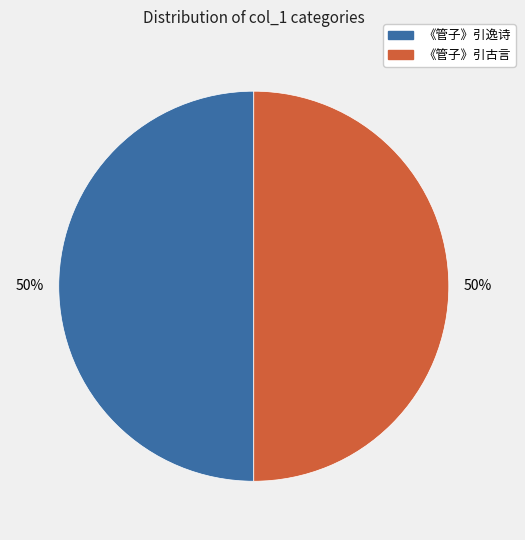

Approximately how many times larger is the value at 《管子》引古言 compared to 《管子》引逸诗?

1.0